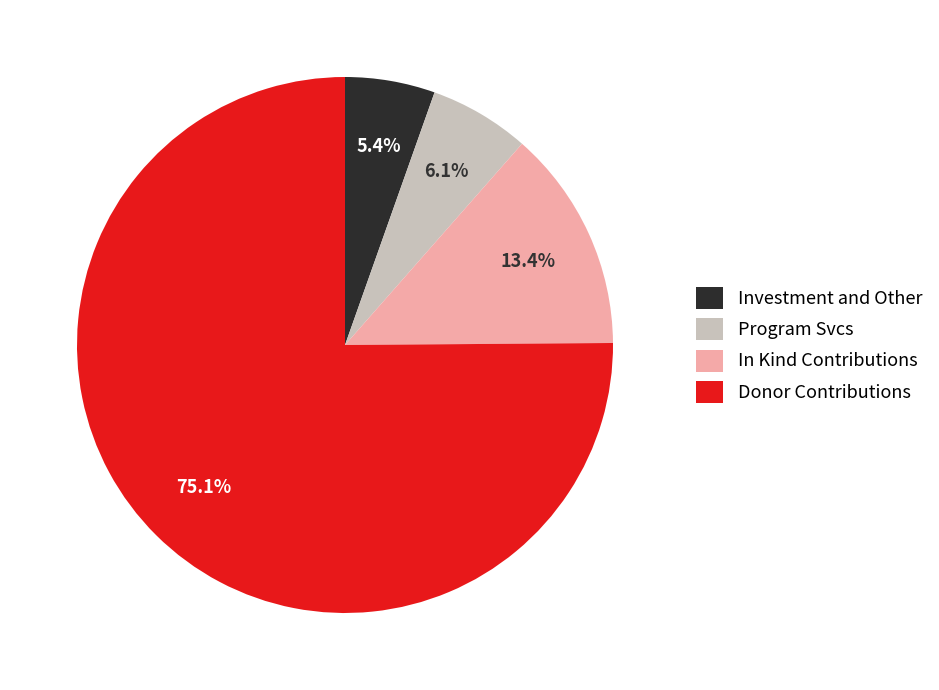

Which slice is the smallest?

Investment and Other